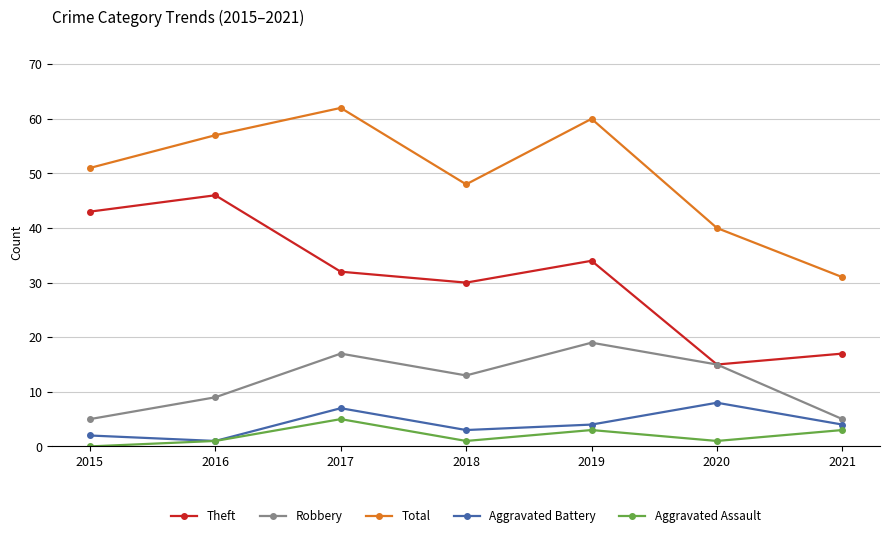

How many data points does each series have?

7